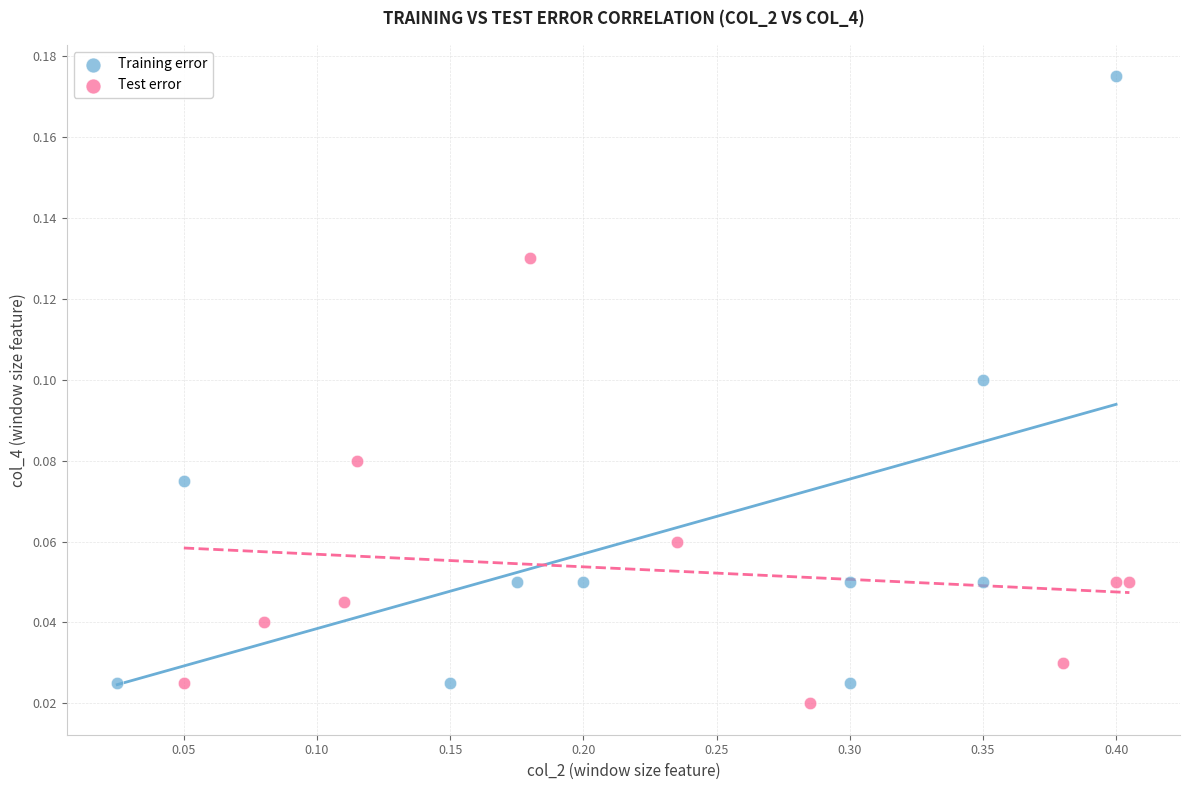

Which series has the widest spread of Y values?

Training error